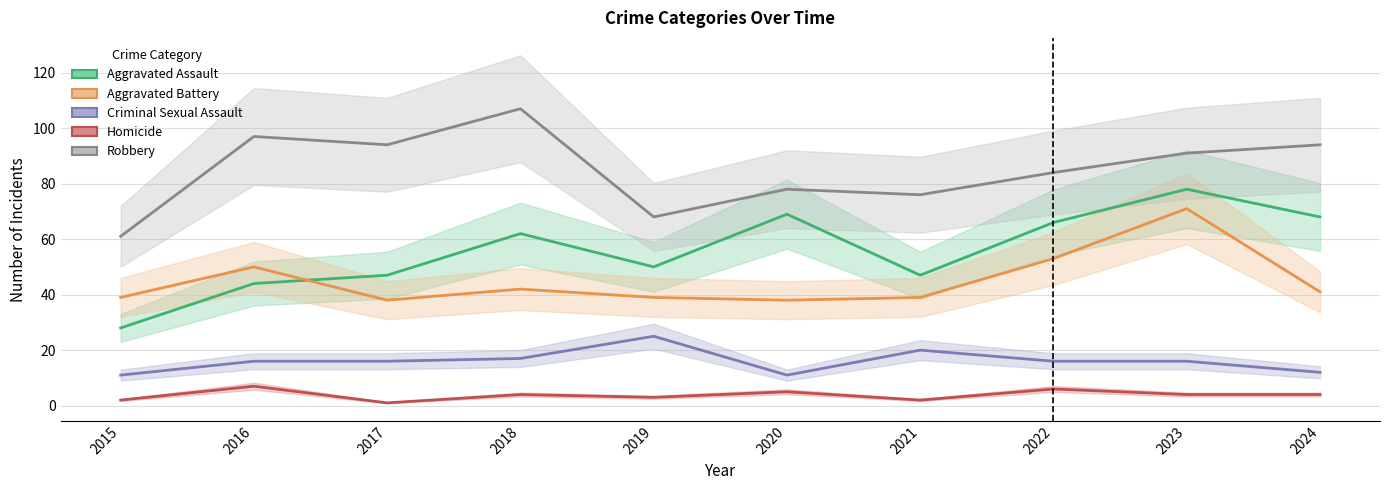

Does the chart have visible grid lines?

Yes